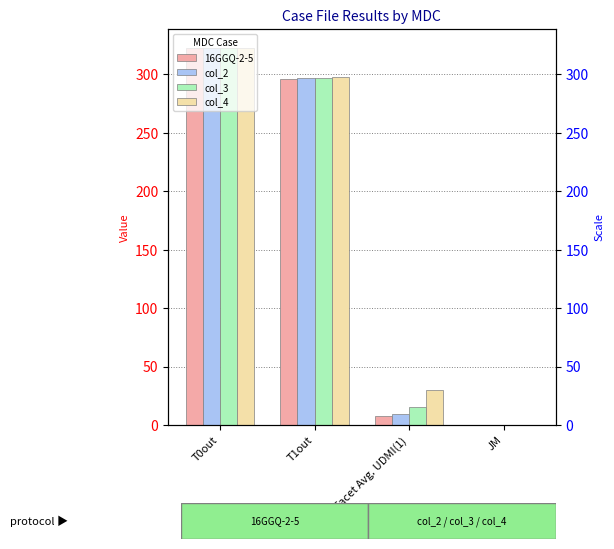

Reading left to right, extract all data points from this chart.

16GGQ-2-5: 322.7	296.5	7.7	0.0
col_2: 322.6	296.6	9.1	0.0
col_3: 322.2	297.2	15.6	0.0
col_4: 322.3	297.4	29.7	0.0